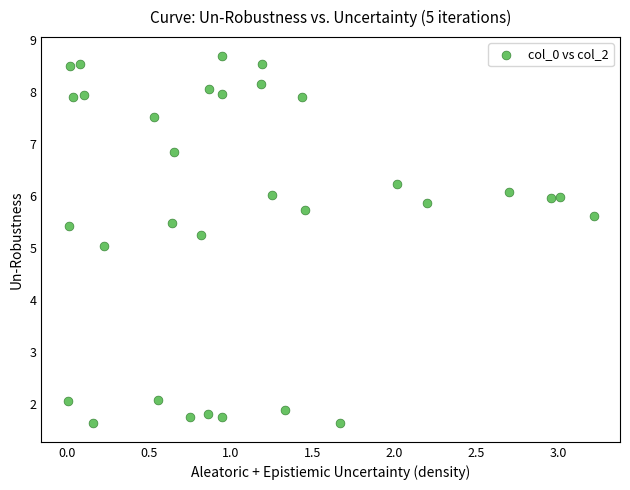

What is the range of X values (max minus min)?

3.2